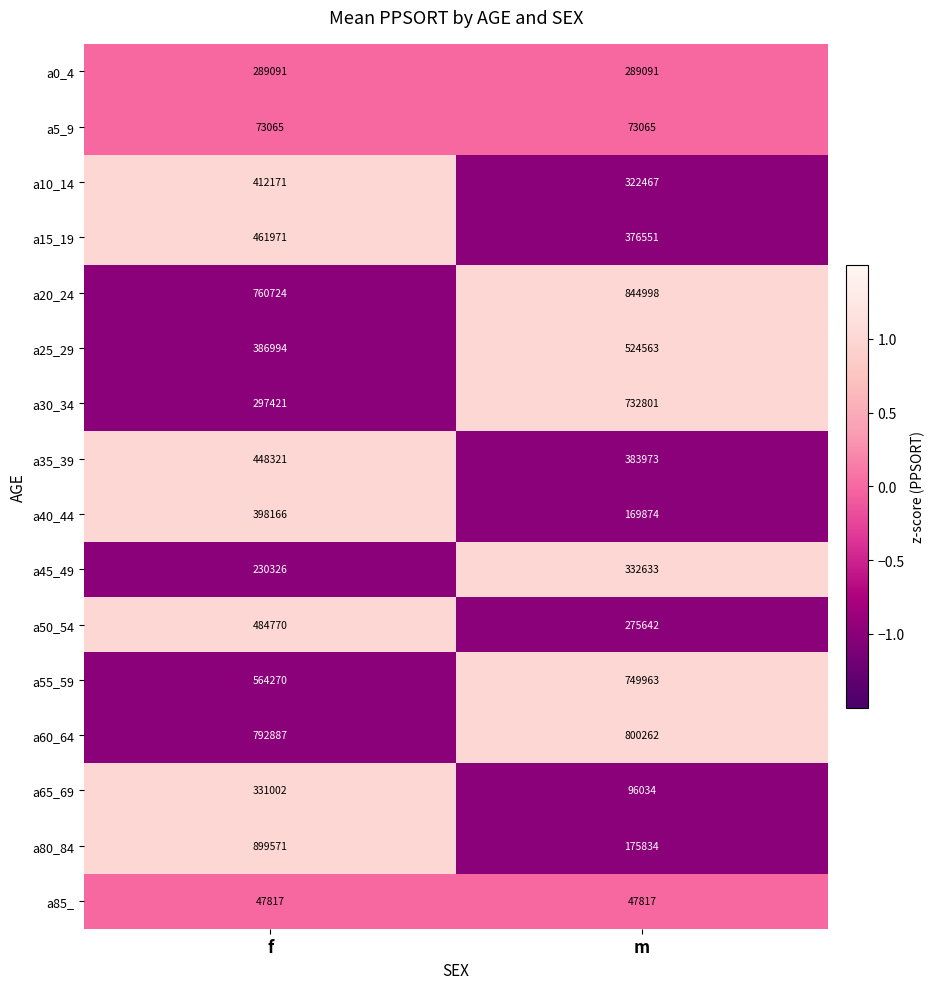

What is the approximate value of a85_ at m?

47817